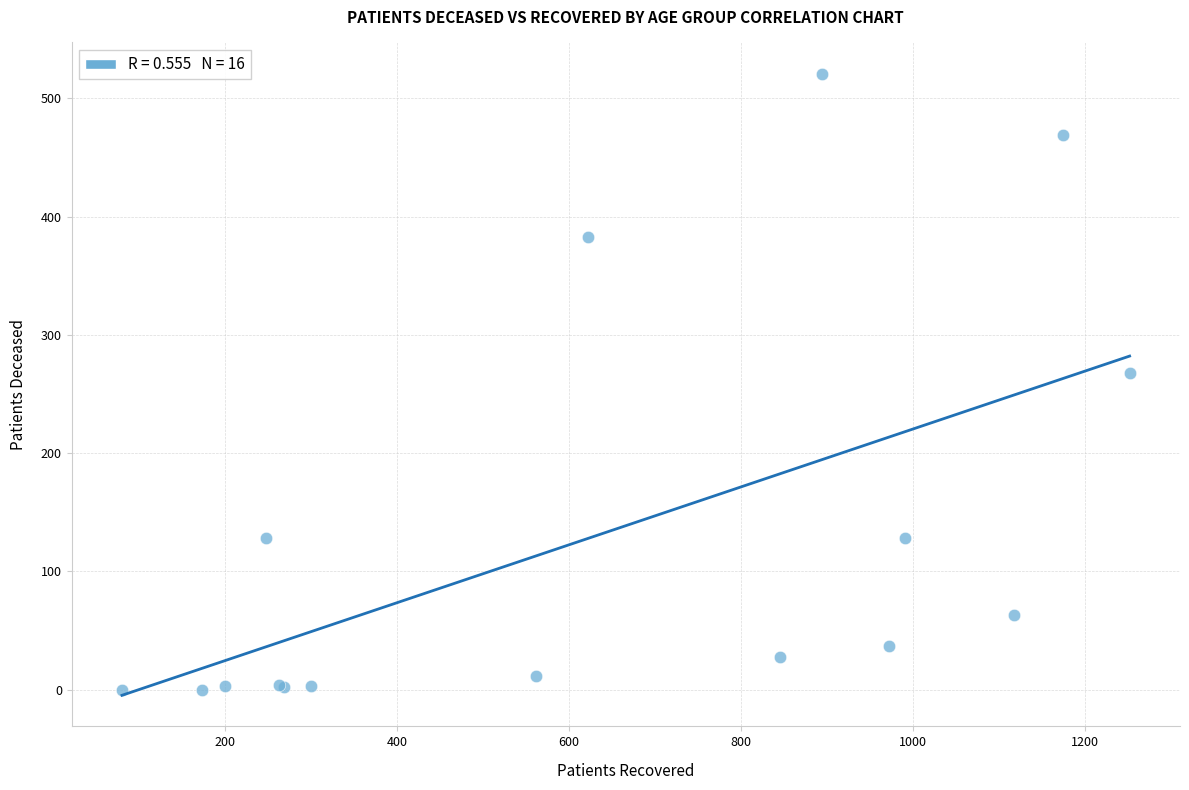

What Y value in the scatter plot is closest to 260?

268